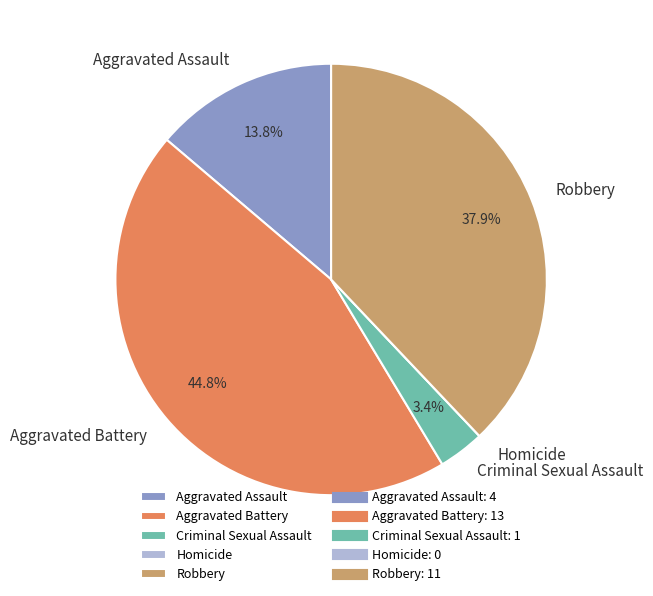

To the nearest percent, what is the combined percentage of Criminal Sexual Assault and Aggravated Assault?

17%